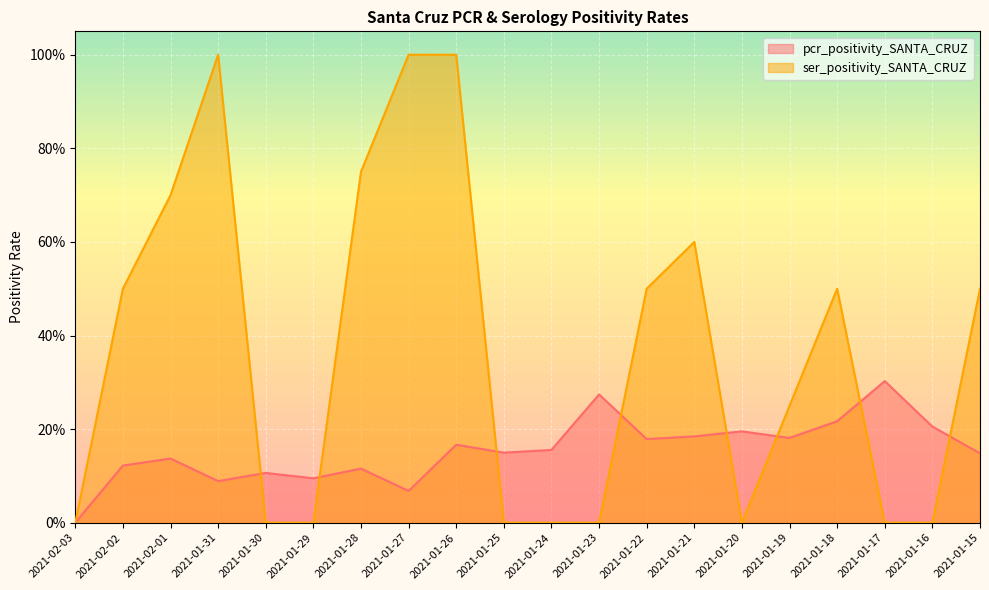

What is the sum of all ser_positivity_SANTA_CRUZ values?

7.3